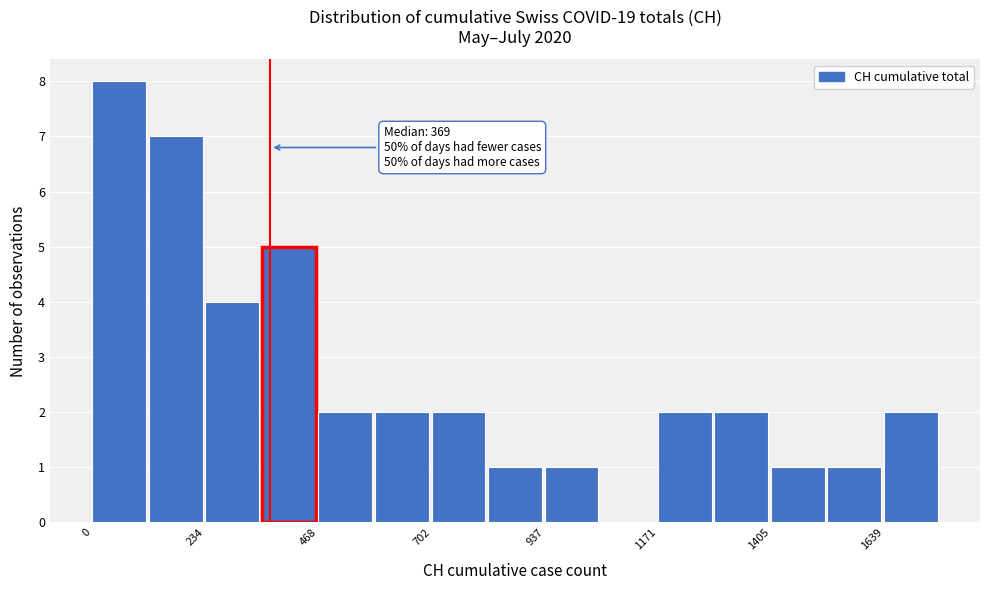

Read against the x-axis, roughly where is the centre of the tallest bar?

50